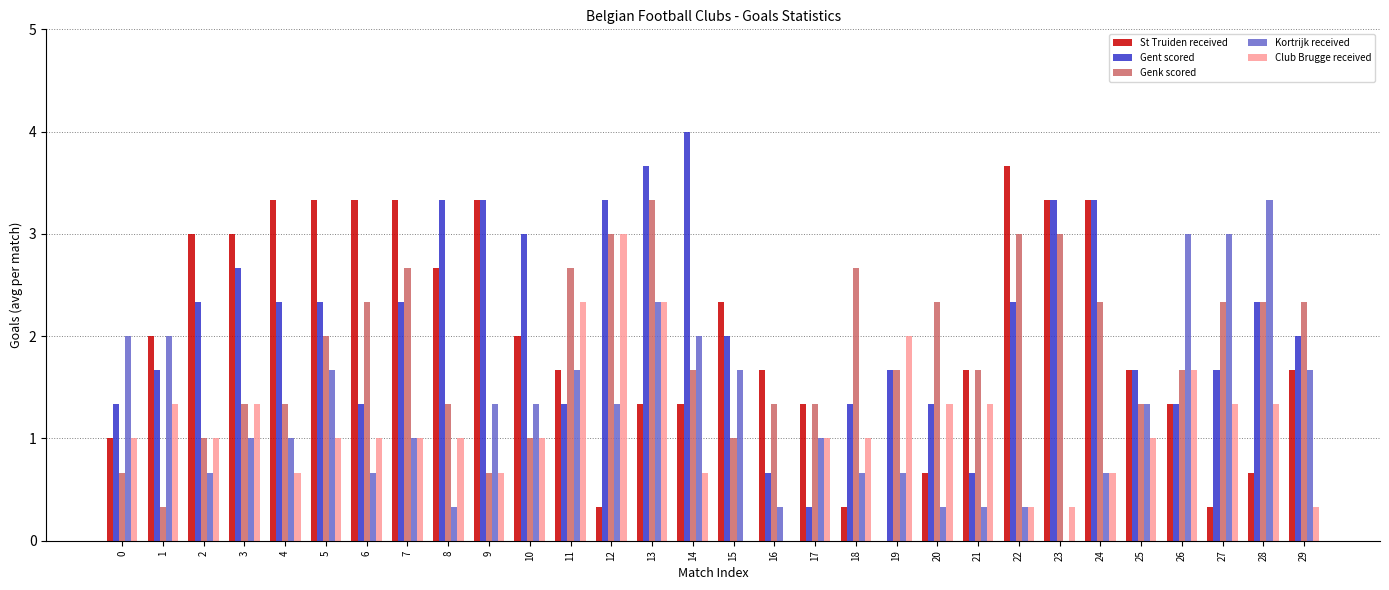

What is the maximum value shown in the chart?

4.0